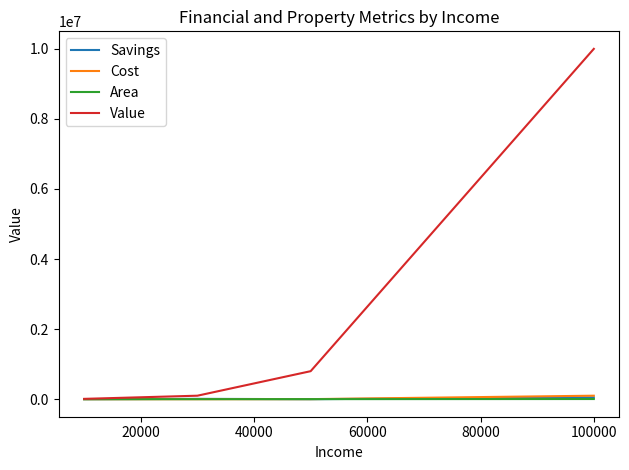

Is this an area chart (filled region under the line)?

No